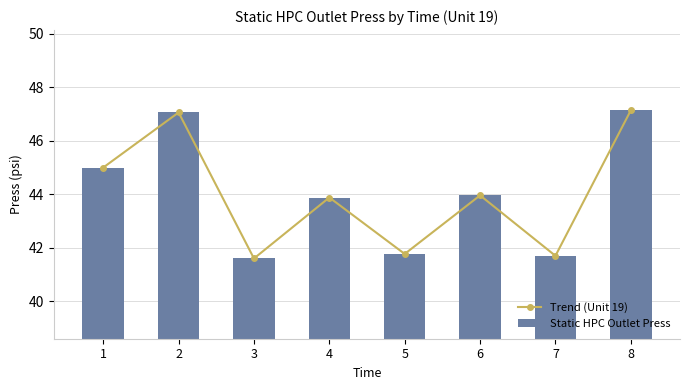

List the series in order of their peak value, lowest first.

Trend (Unit 19), Static HPC Outlet Press